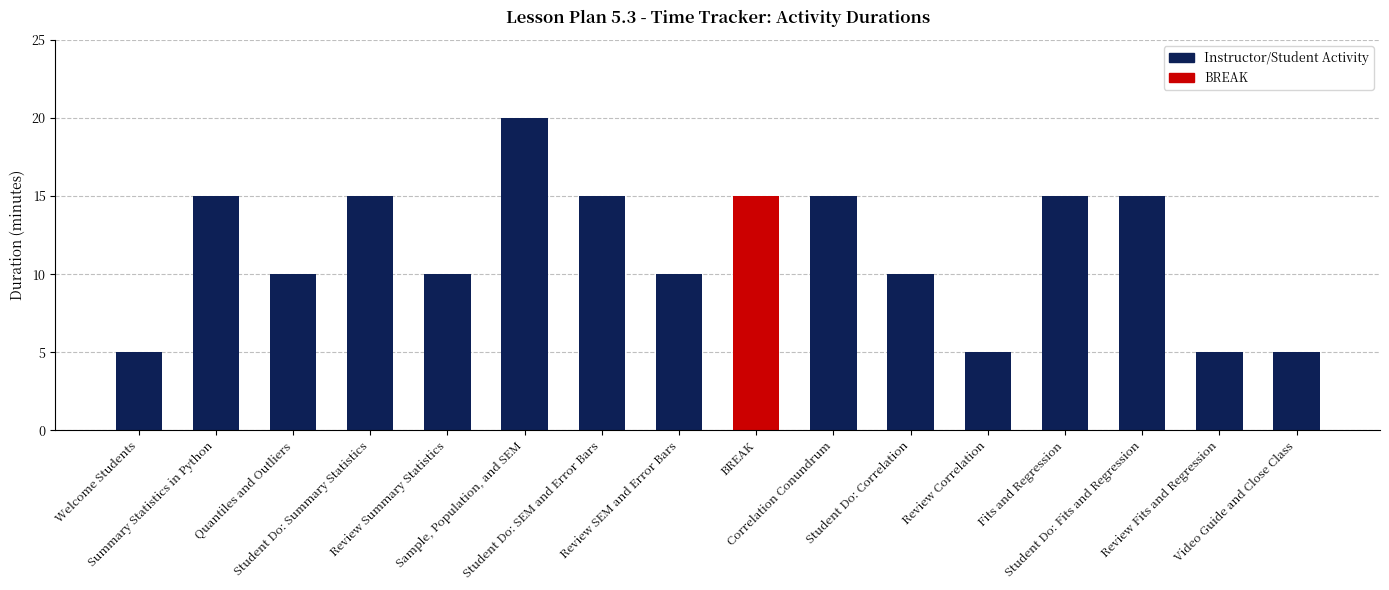

What is the label of the 3rd bar from the right?

Student Do: Fits and Regression